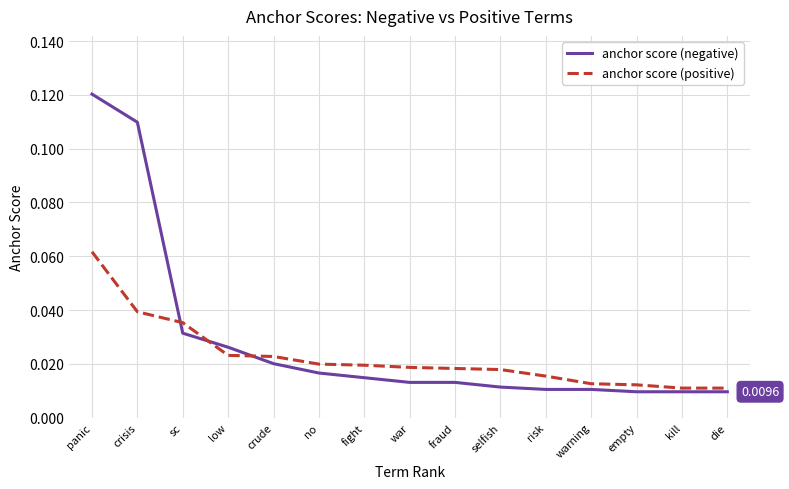

How many anchor score (positive) values are between 0 and 1?

15